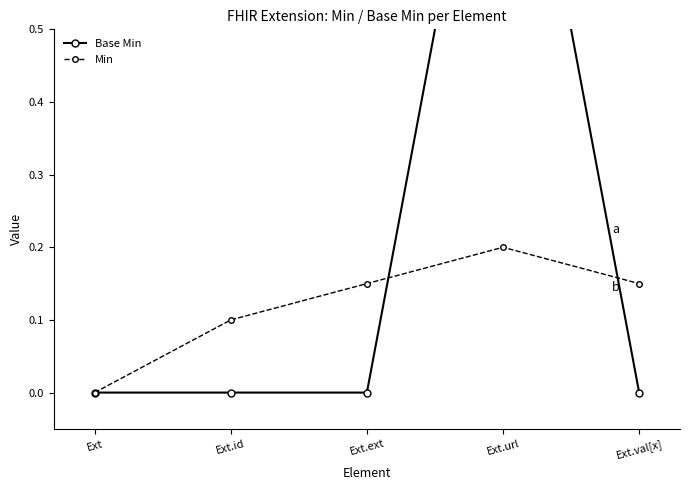

What position from the left is Ext.val[x]?

5